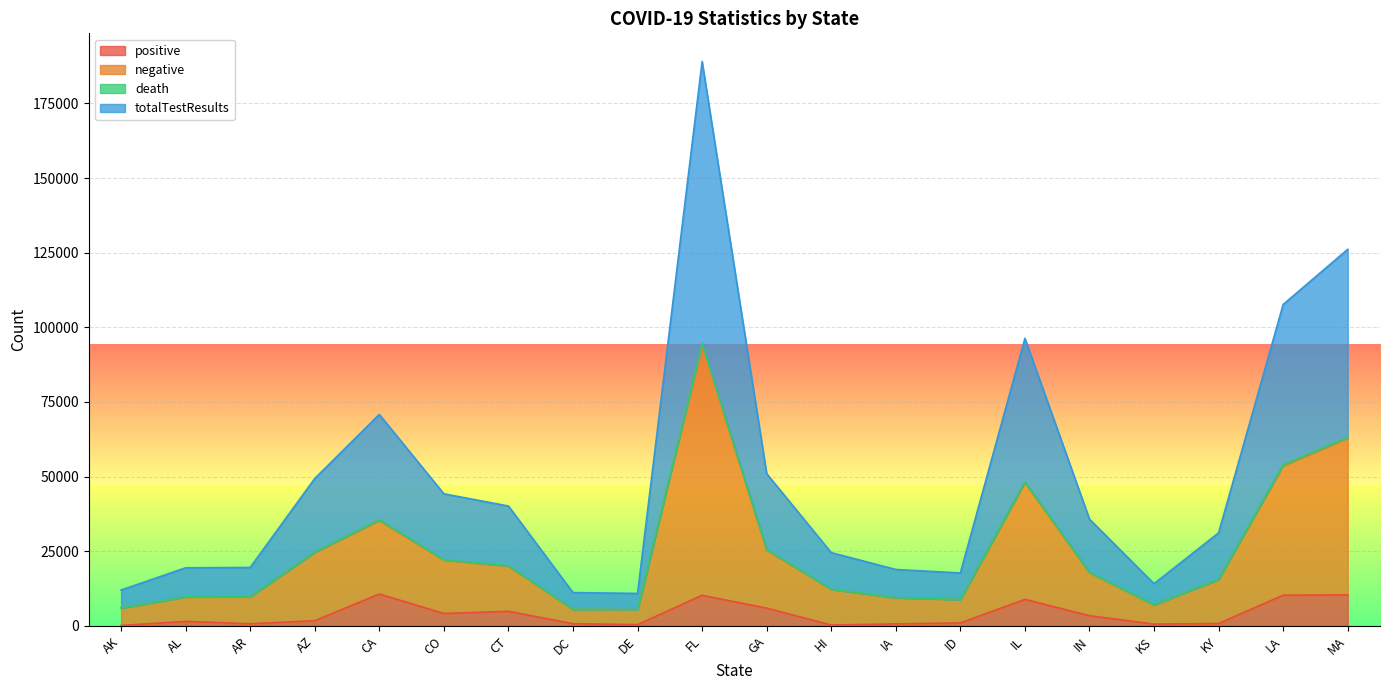

What position from the right is CO?

15